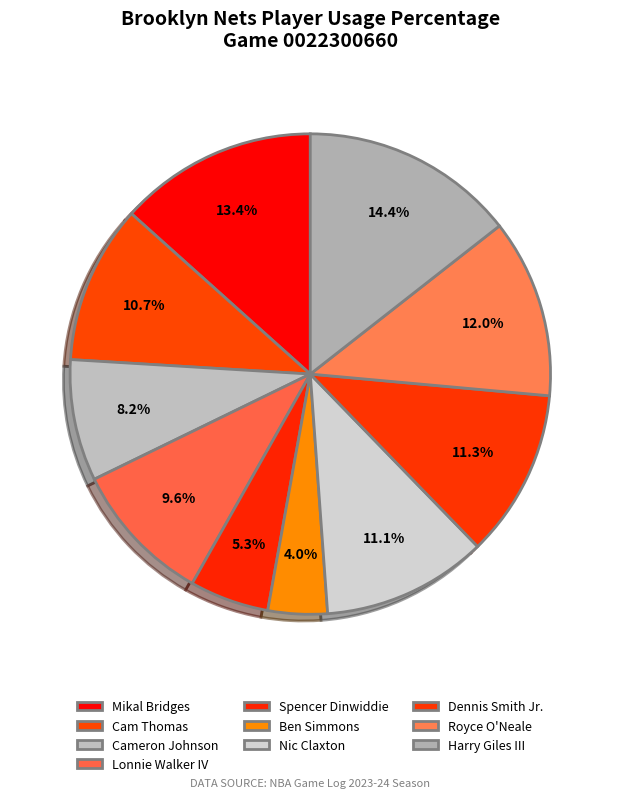

Count the number of slices in the pie.

10